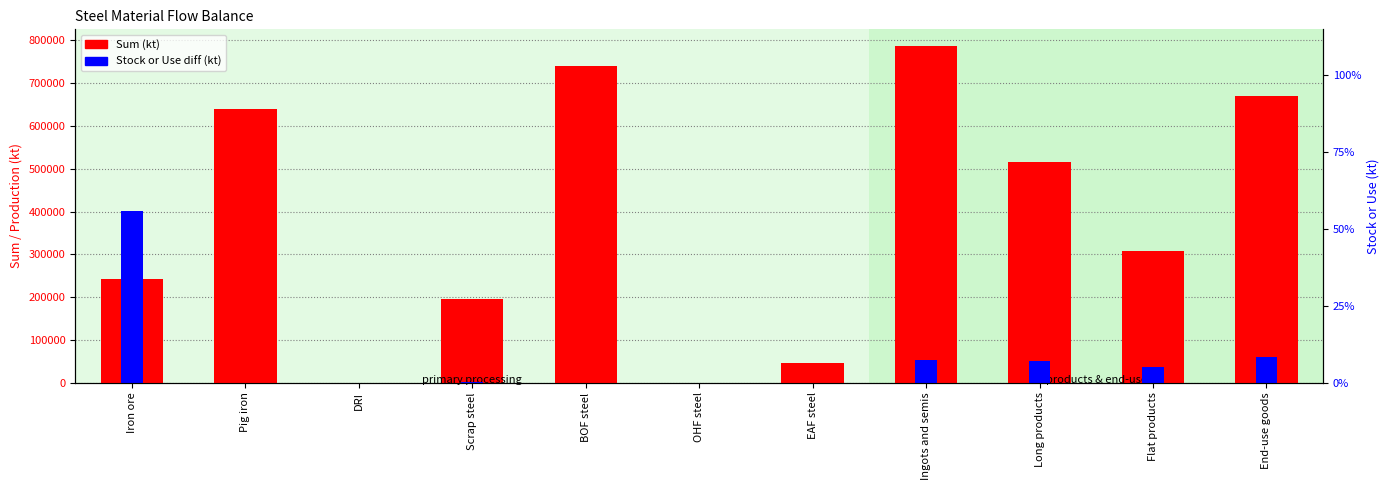

How many positive values does the Stock/Use diff (kt) series have?

8